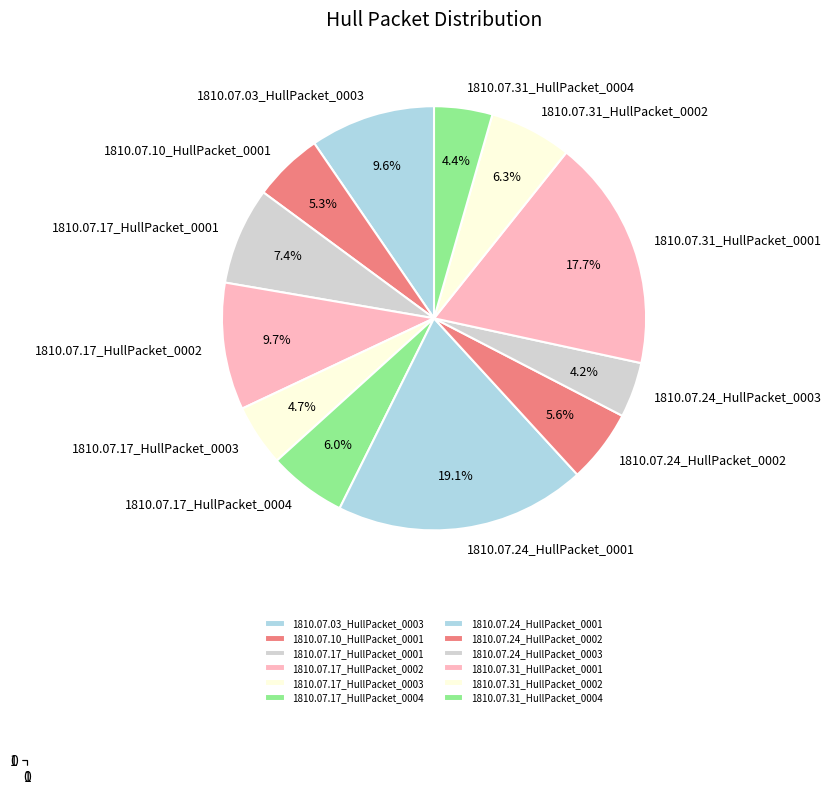

To the nearest percent, what is the difference between the largest and smallest slice percentages?

15%